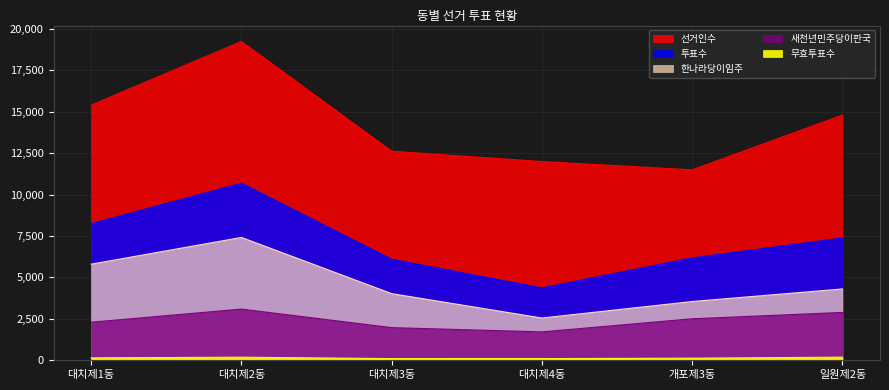

At how many categories does at least one series exceed 4181?

6